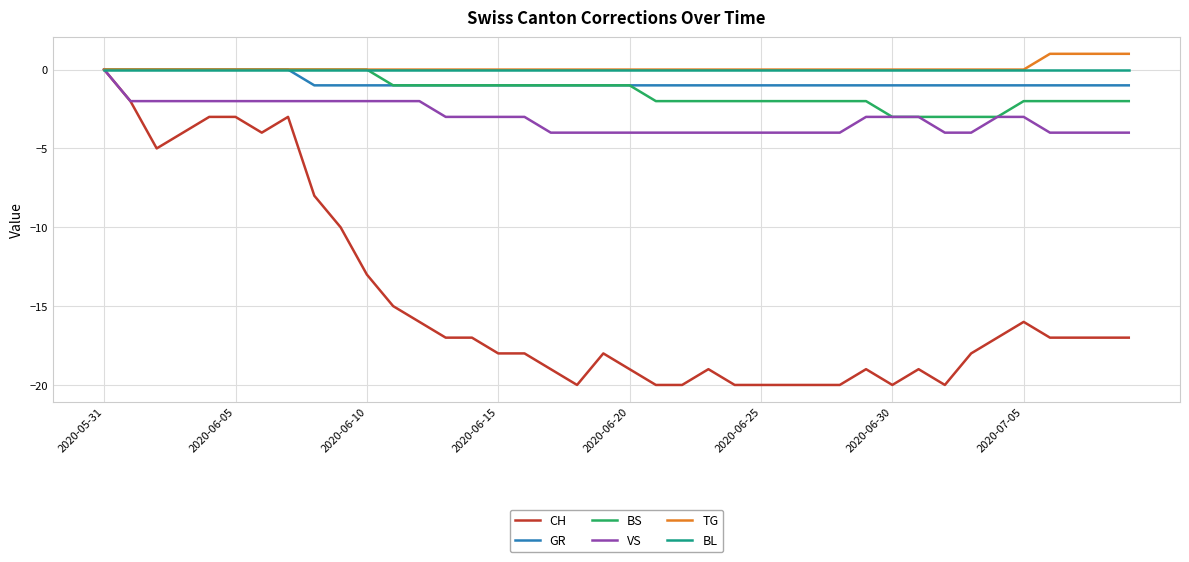

Which series has the largest range (max minus min)?

CH